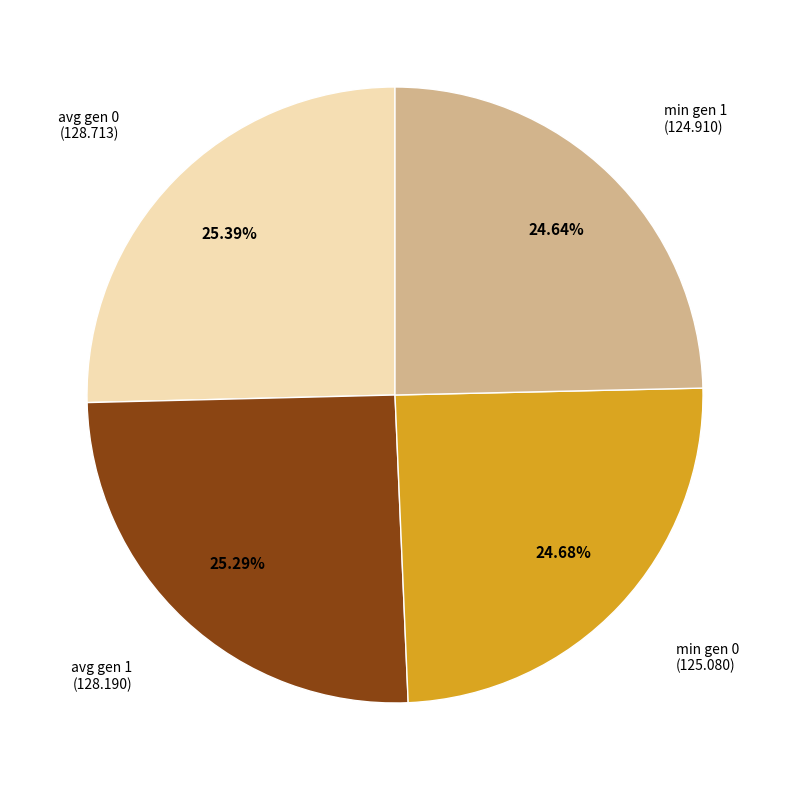

Is there a majority slice in this chart?

No